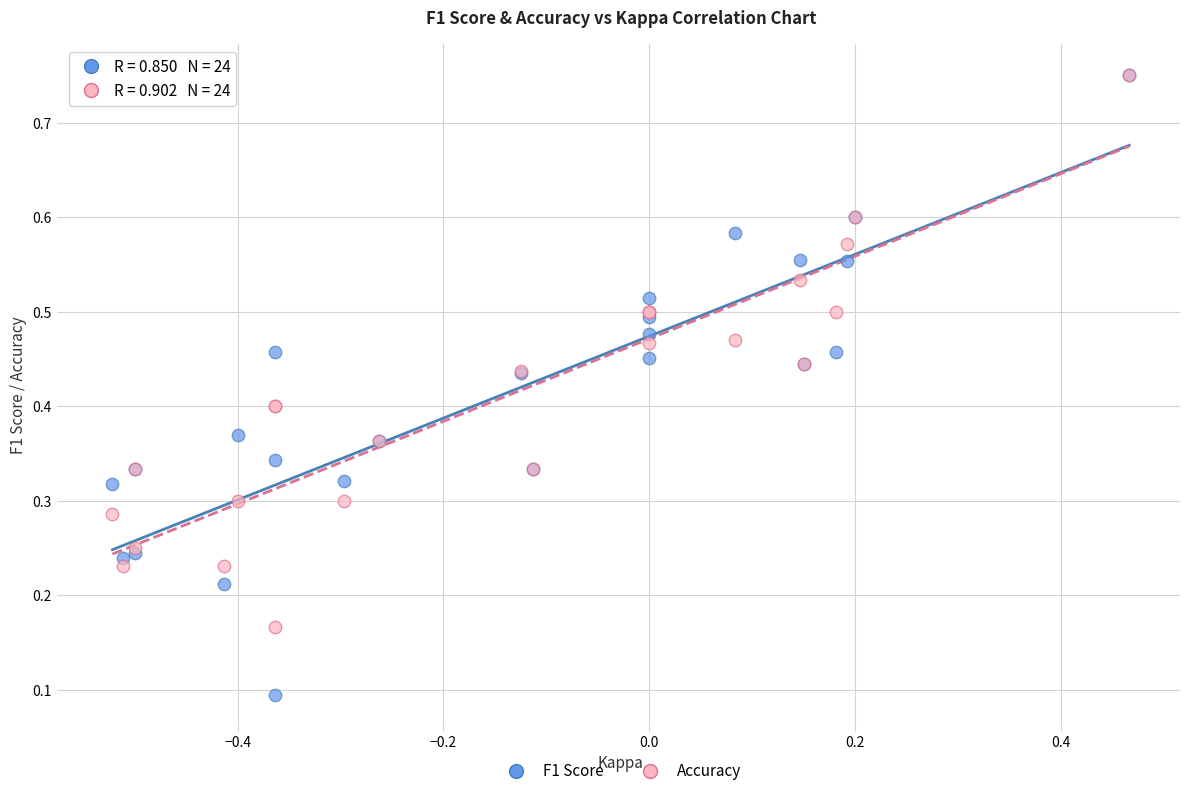

Which series contains the lowest Y value?

F1 Score